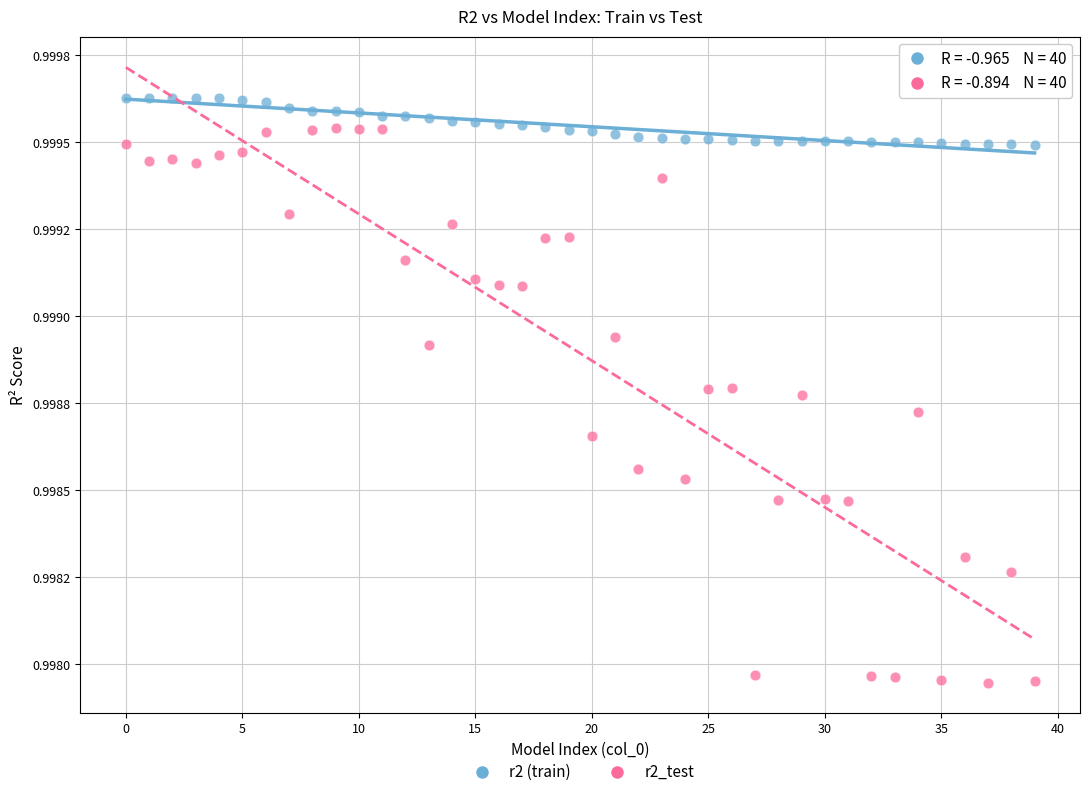

Which series contains the highest Y value?

r2 (train)